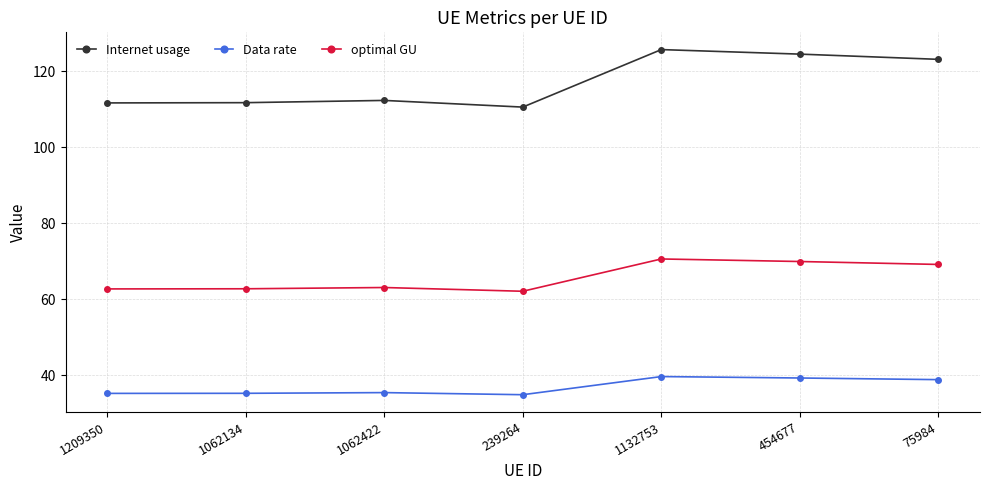

List the series in order of their overall mean, lowest first.

Data rate, optimal GU, Internet usage